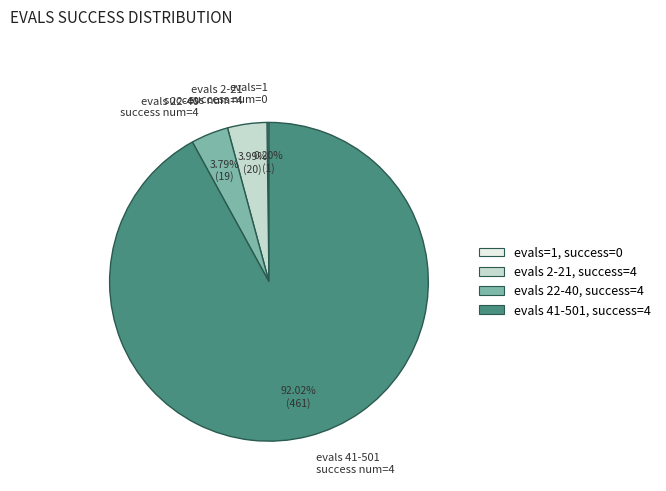

Which slice represents more than half of the pie?

evals 41-501 success num=4